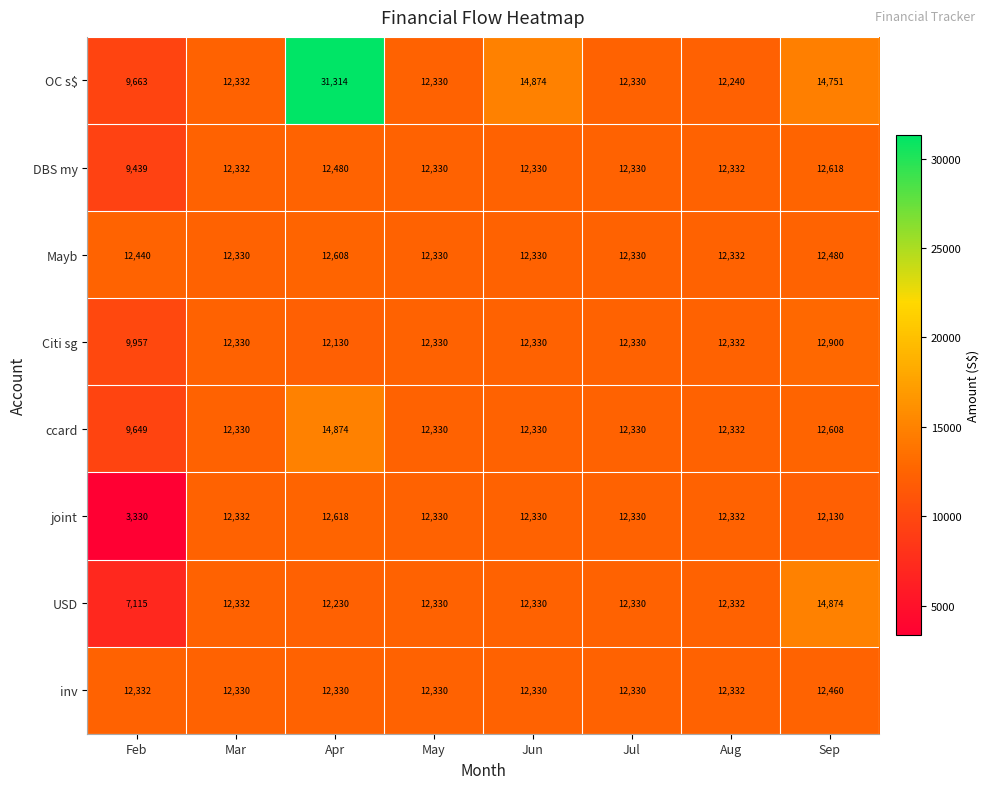

What is the difference between the DBS my values at Feb and Jun?

2891